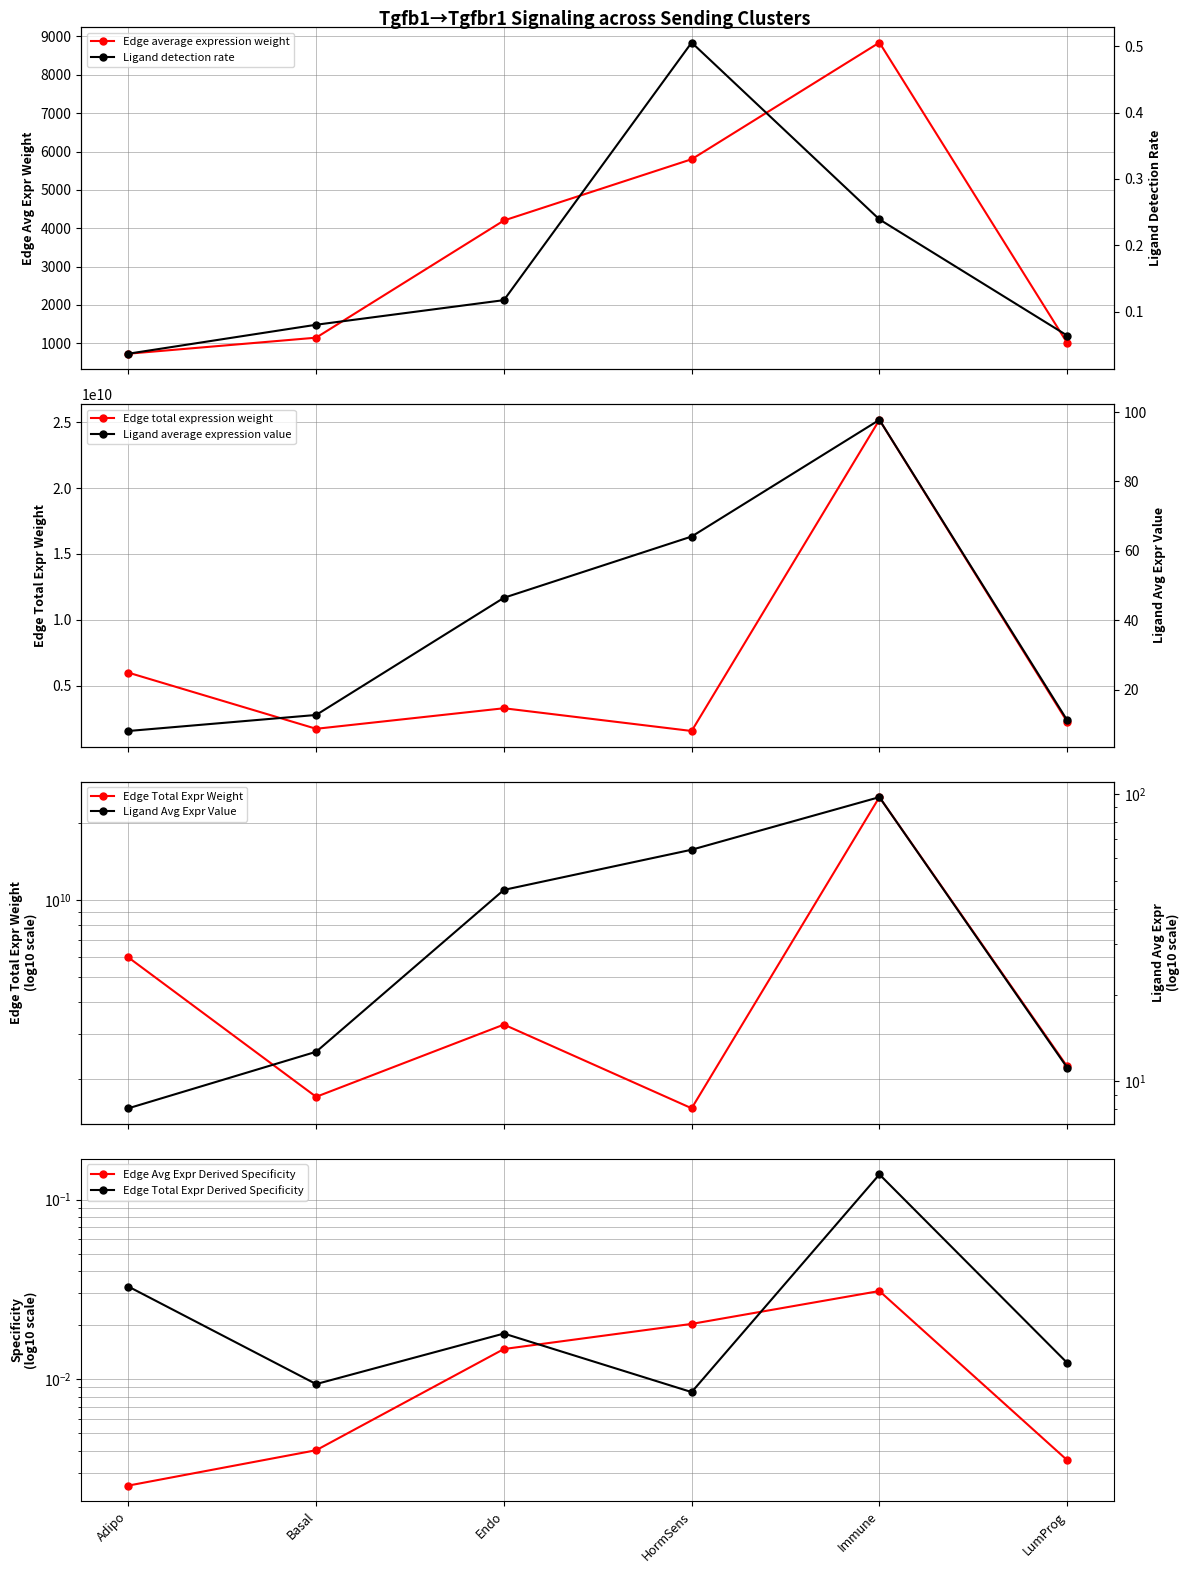

What is the value of the Edge average expression weight point at the 5th from the left?

8841.9